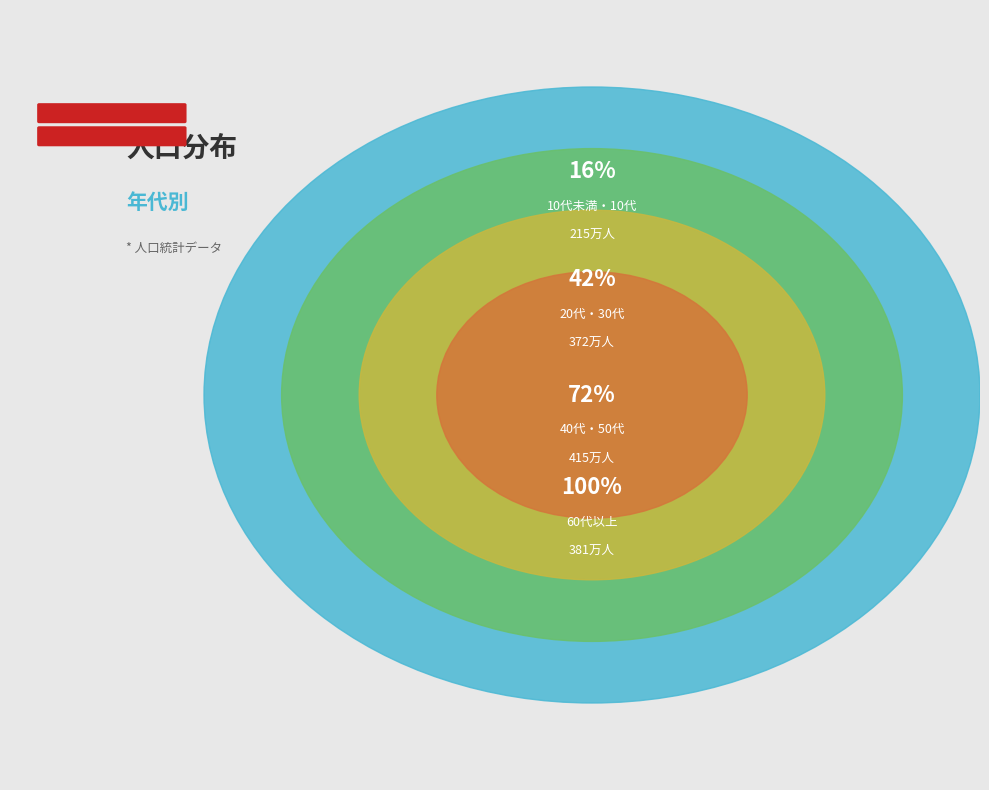

The 20代 slice represents 20% of the pie. True or false?

False